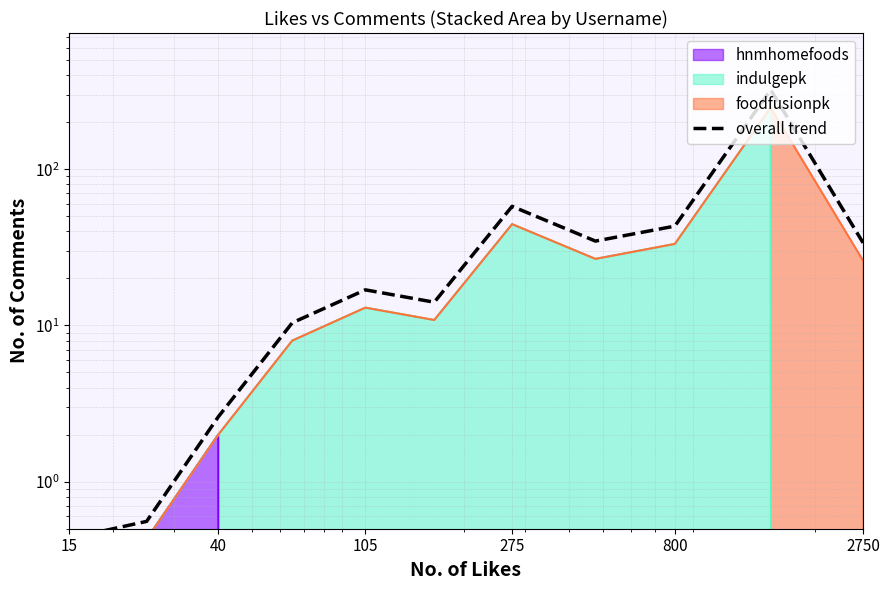

How many lines are shown in the chart?

1